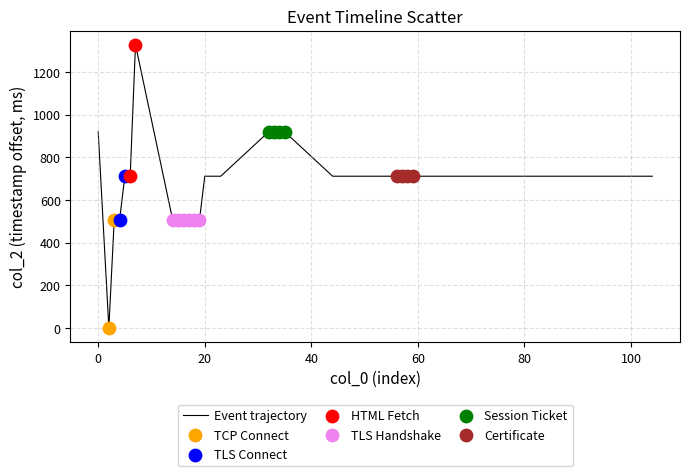

What is the maximum value shown in the chart?

1327